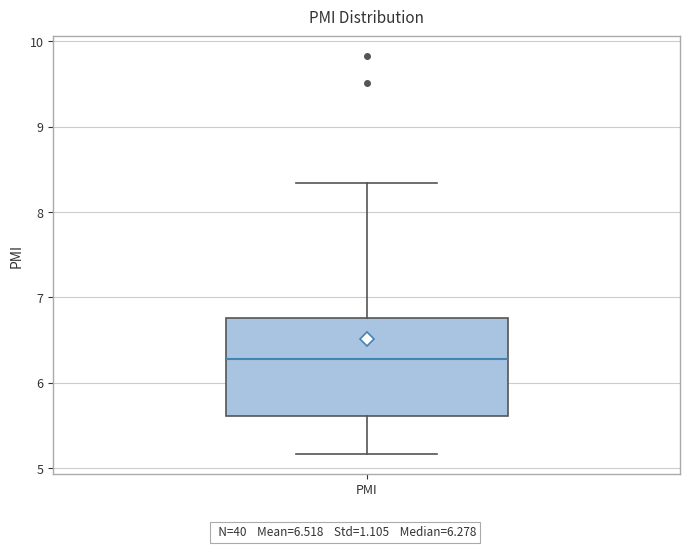

Read this box plot against the y-axis: the position of the median line, the range covered by the box, and the ends of both whiskers. The values are not printed on the chart, so give them approximately, as read against the axis.

median 6.3, box 5.6 to 6.8, whiskers 5.2 to 8.3